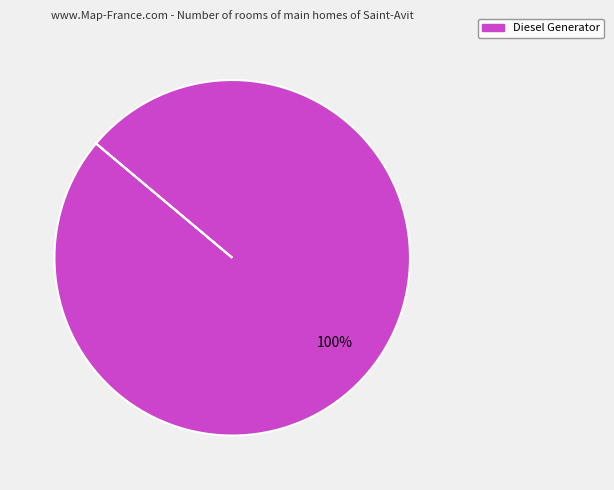

Count the number of slices in the pie.

1